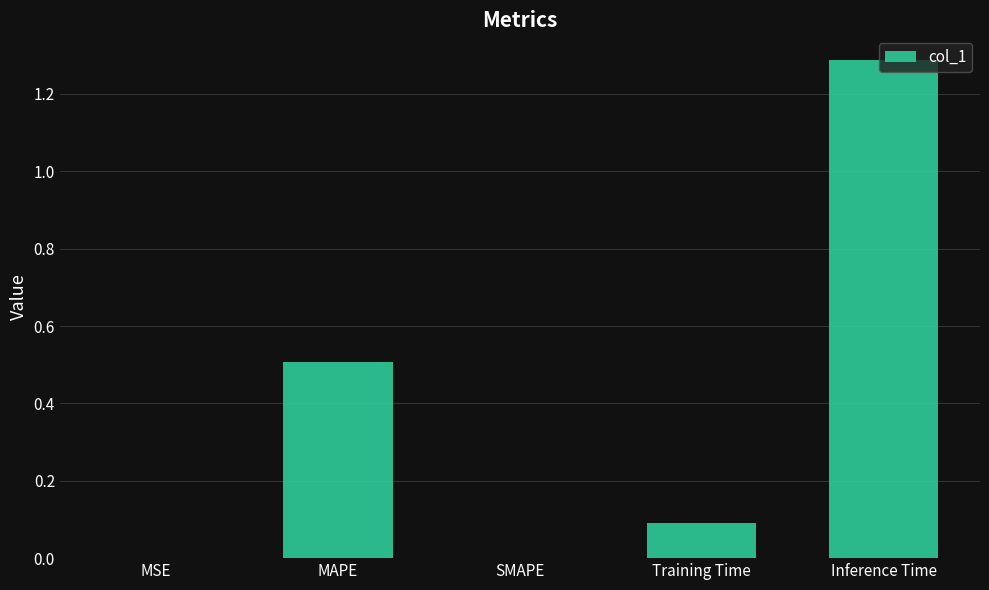

What is the sum of all values?

1.9